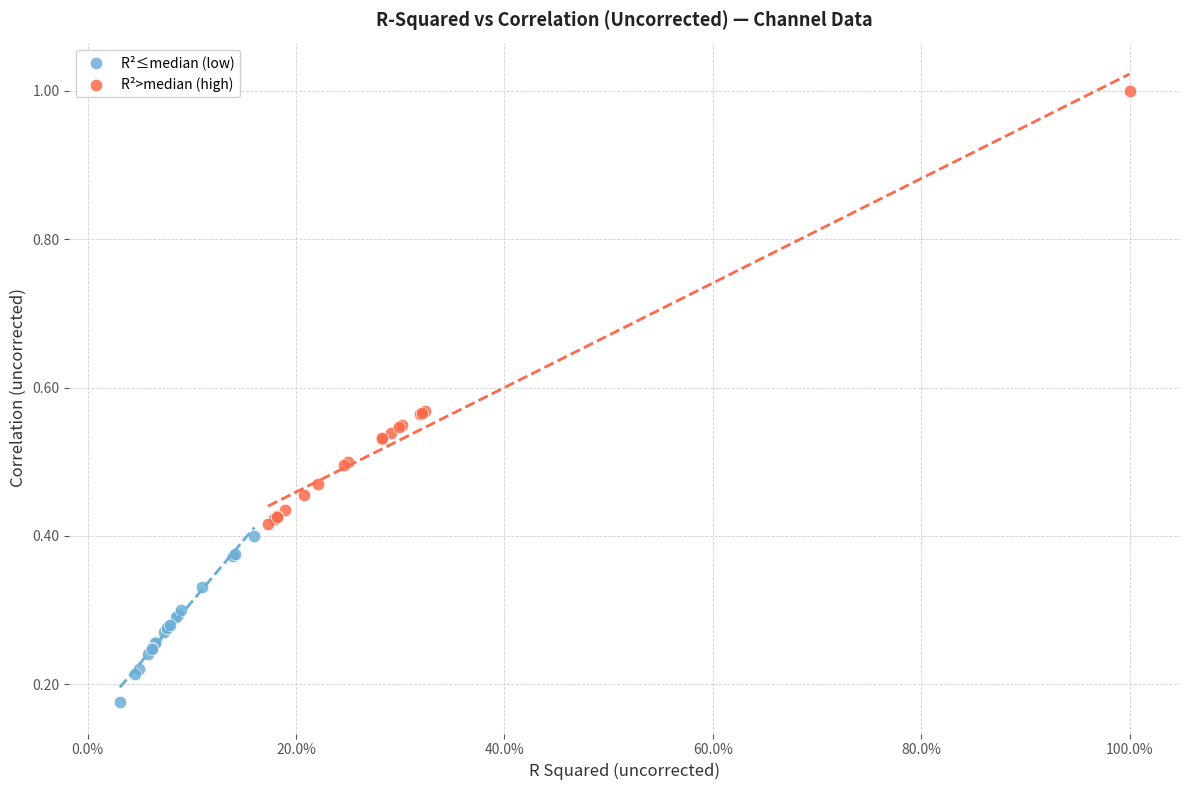

Which series contains the lowest Y value?

R²≤median (low)